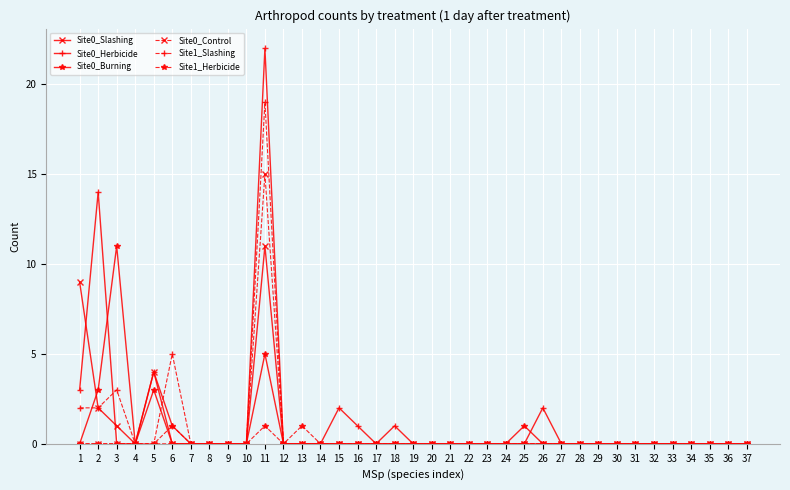

True or false: Site1_Slashing has more than 2 points higher than both neighbors.

True